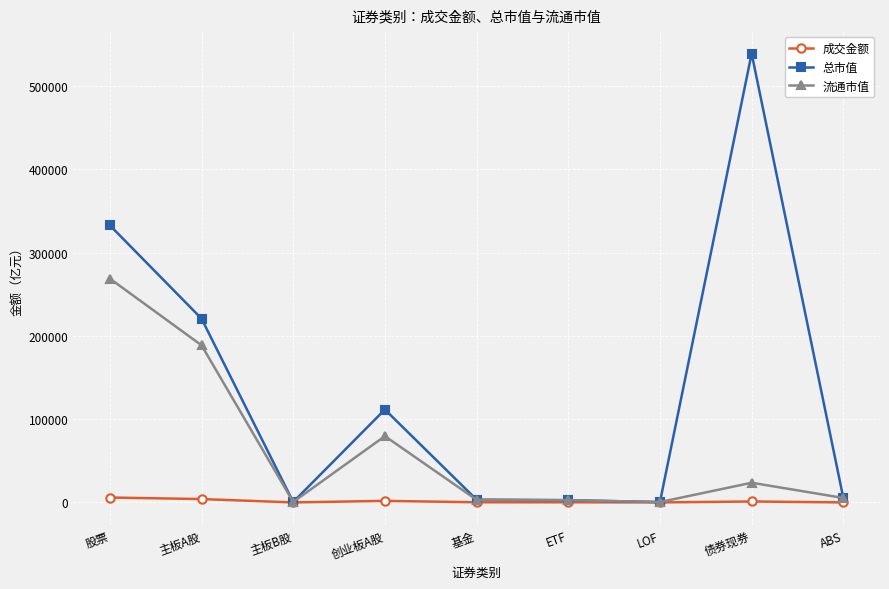

Which series has the largest range (max minus min)?

总市值